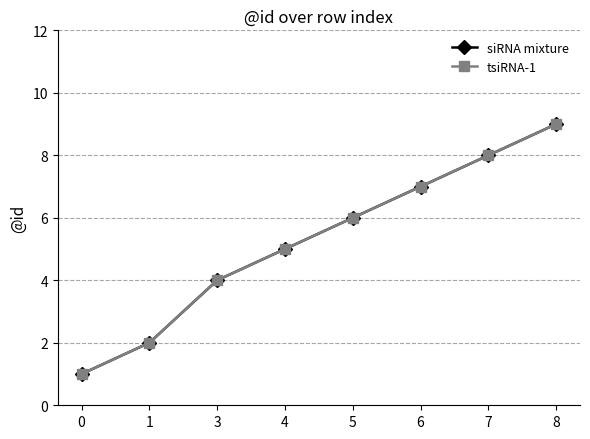

Which series changed the most between 4 and 5?

siRNA mixture